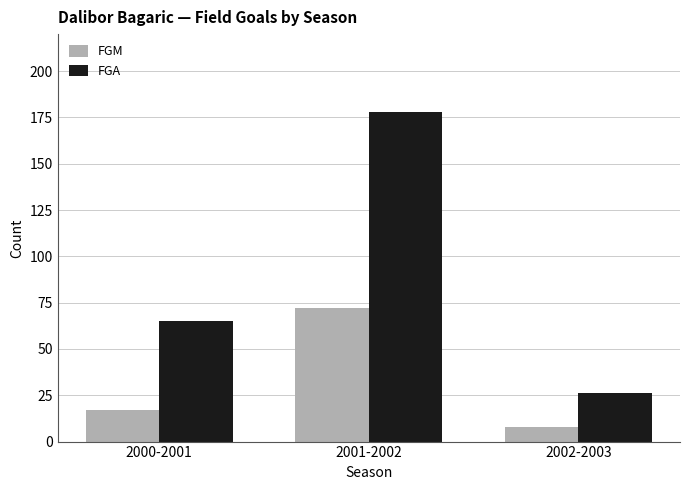

What is the maximum value shown in the chart?

178